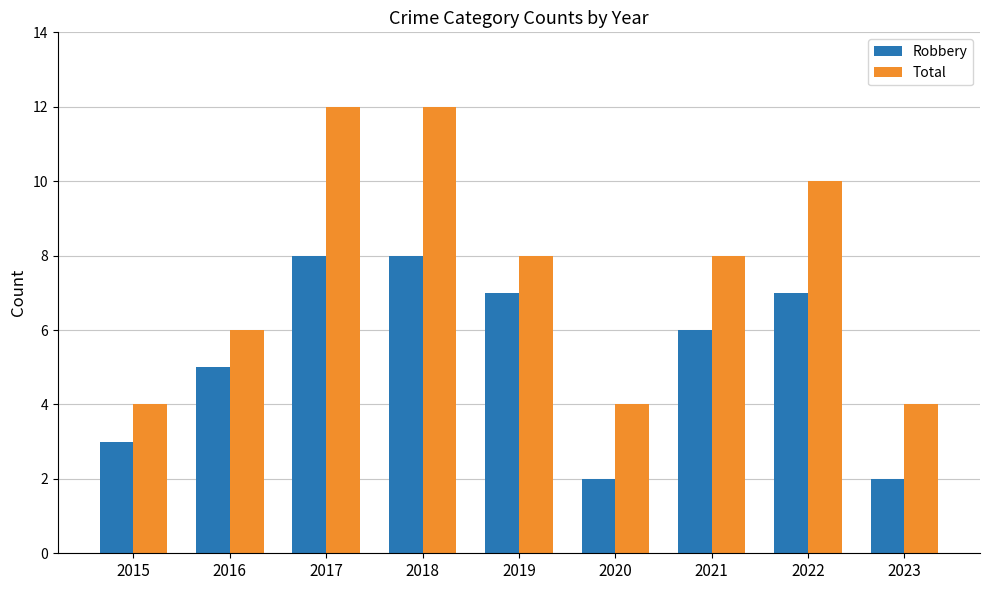

Is it true that Total equals 4 at 2022?

False